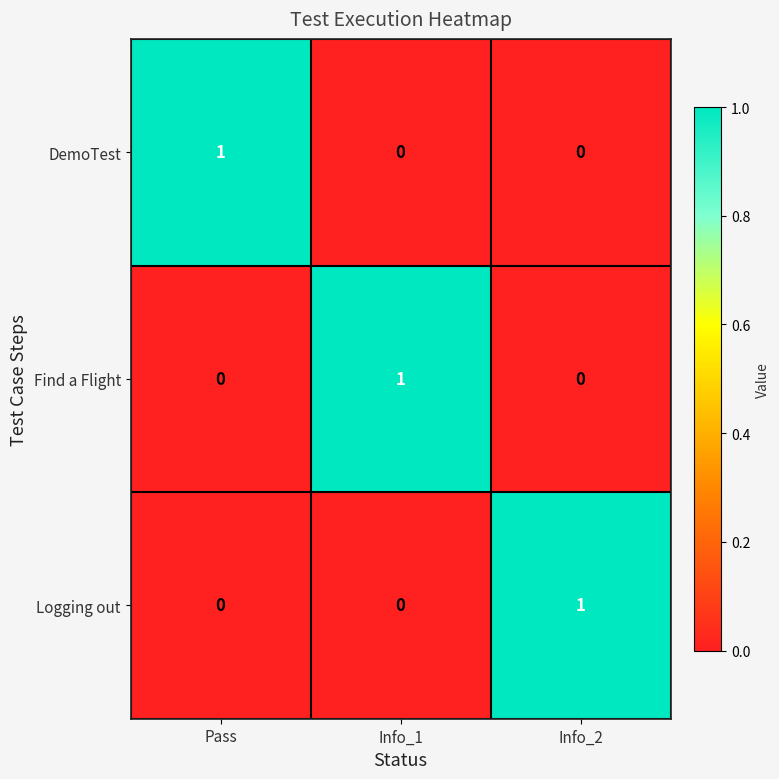

Is the value of DemoTest at Pass greater than the value of Logging out at Pass?

Yes